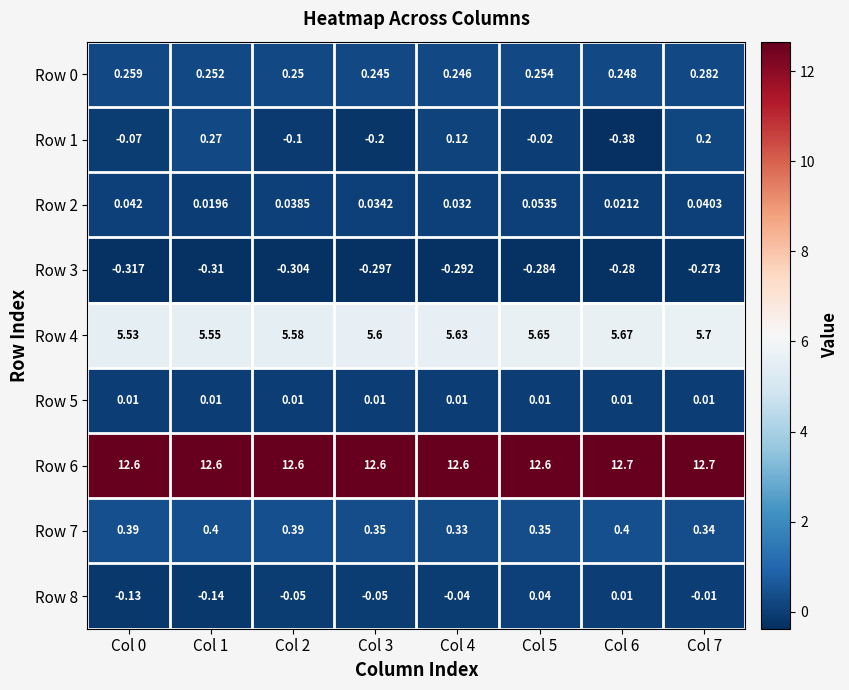

How many distinct data groups are displayed?

9